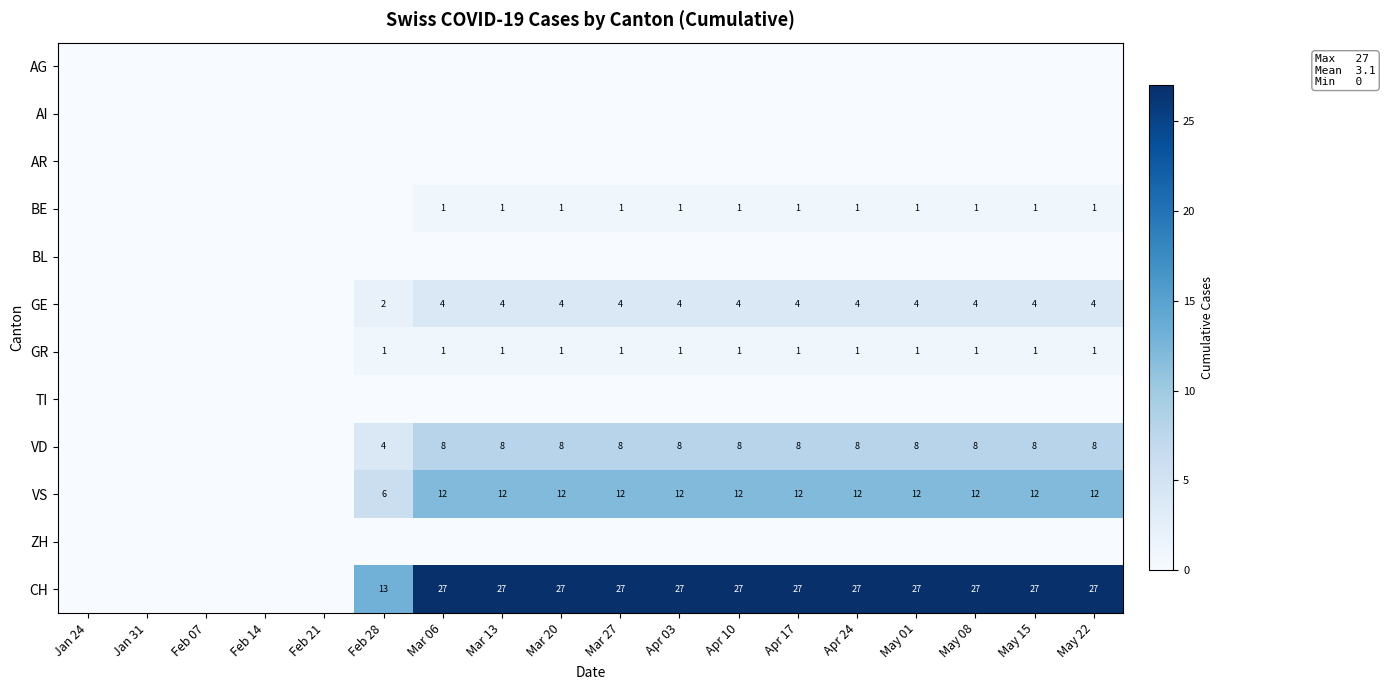

What is the greatest value displayed?

27